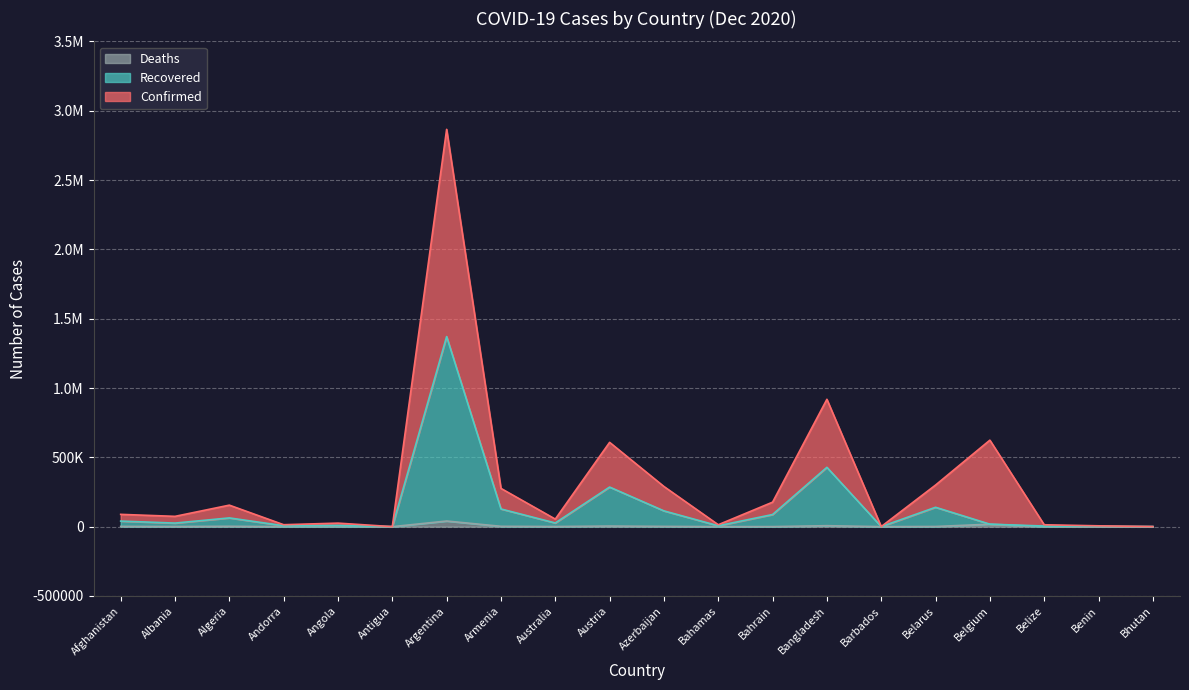

The Deaths series shows 116 at Andorra. True or false?

False